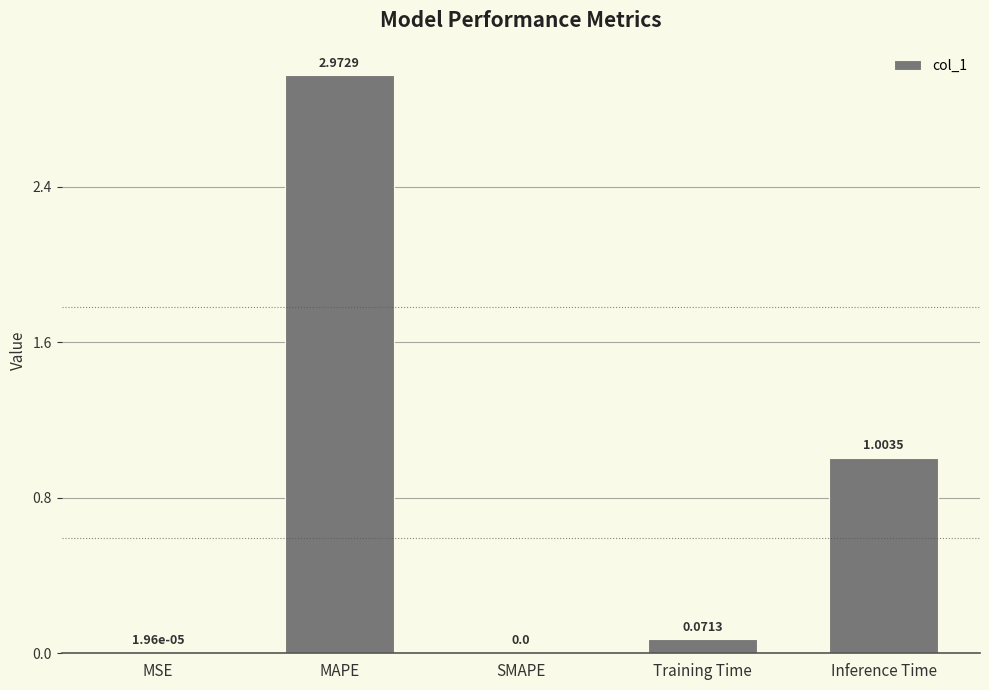

Where is the data nearest to the value 1?

Inference Time